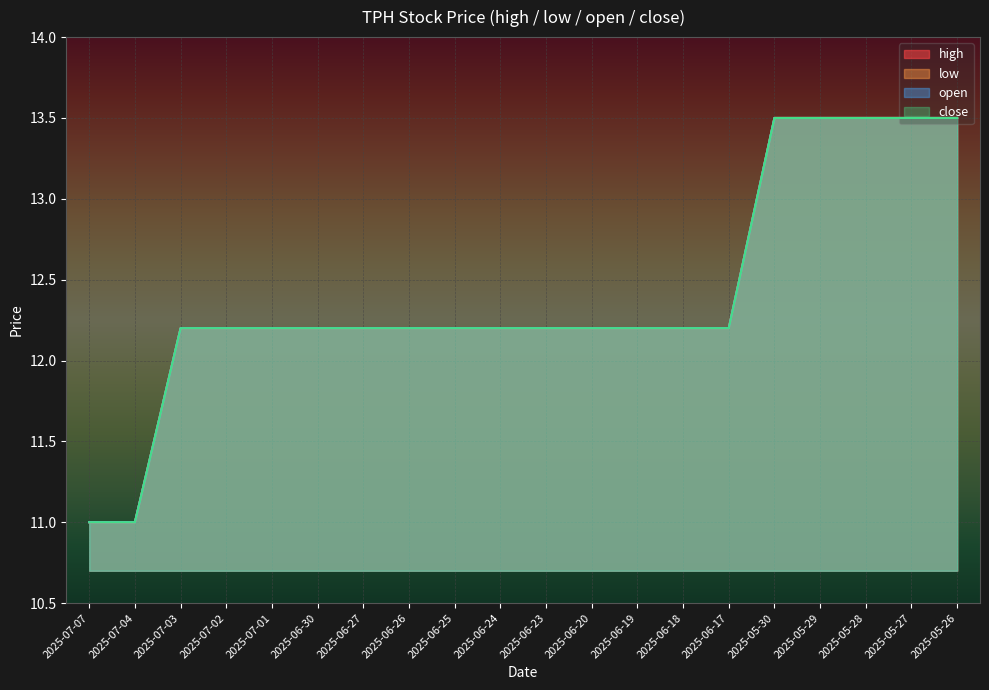

The value of open at 2025-05-27 is 13.5. True or false?

True